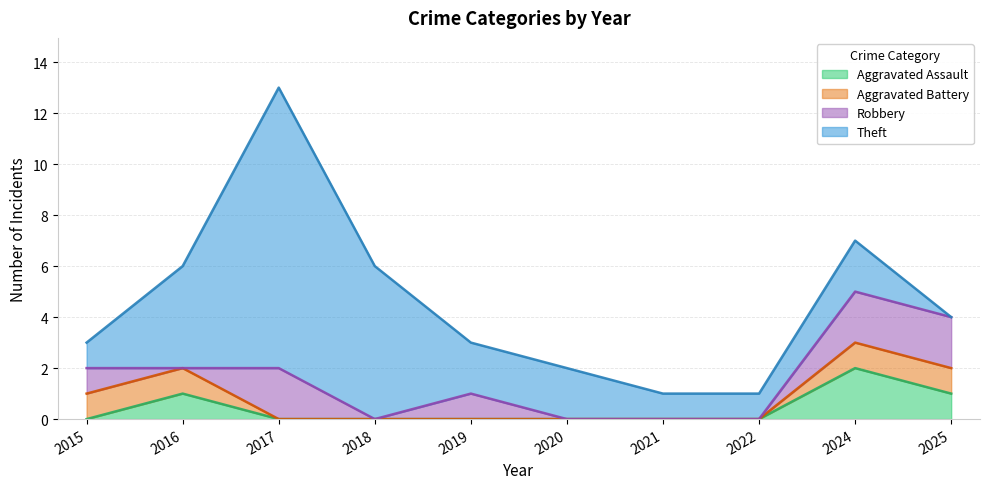

Count the Robbery values in the range 0 to 2.

10